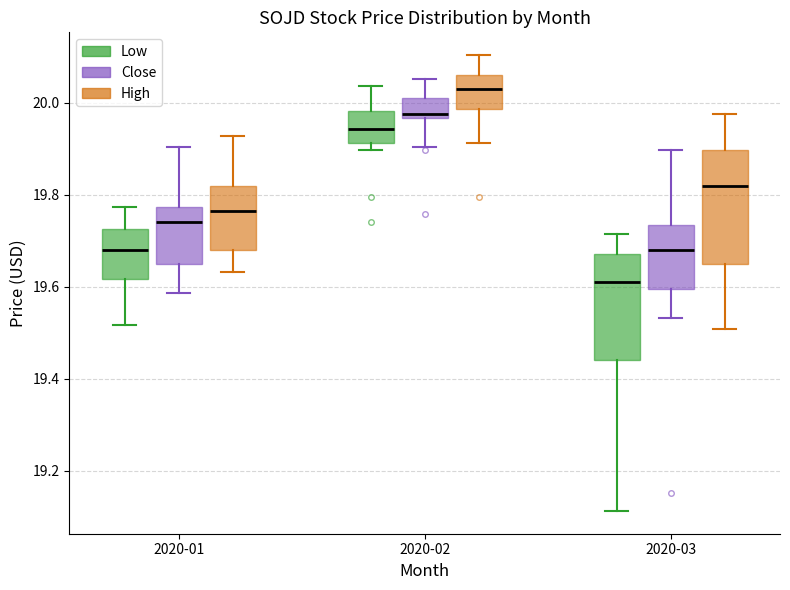

Which box has the highest median line?

2020-02 (High)